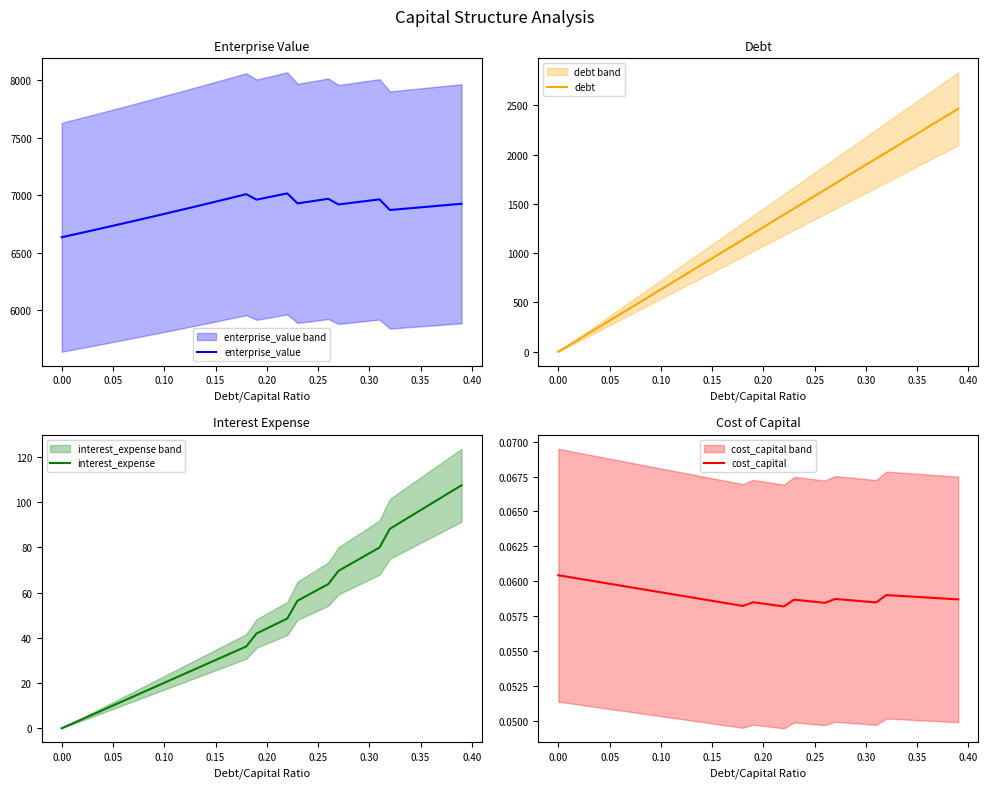

List the series in order of their peak value, lowest first.

cost_capital, interest_expense, debt, enterprise_value